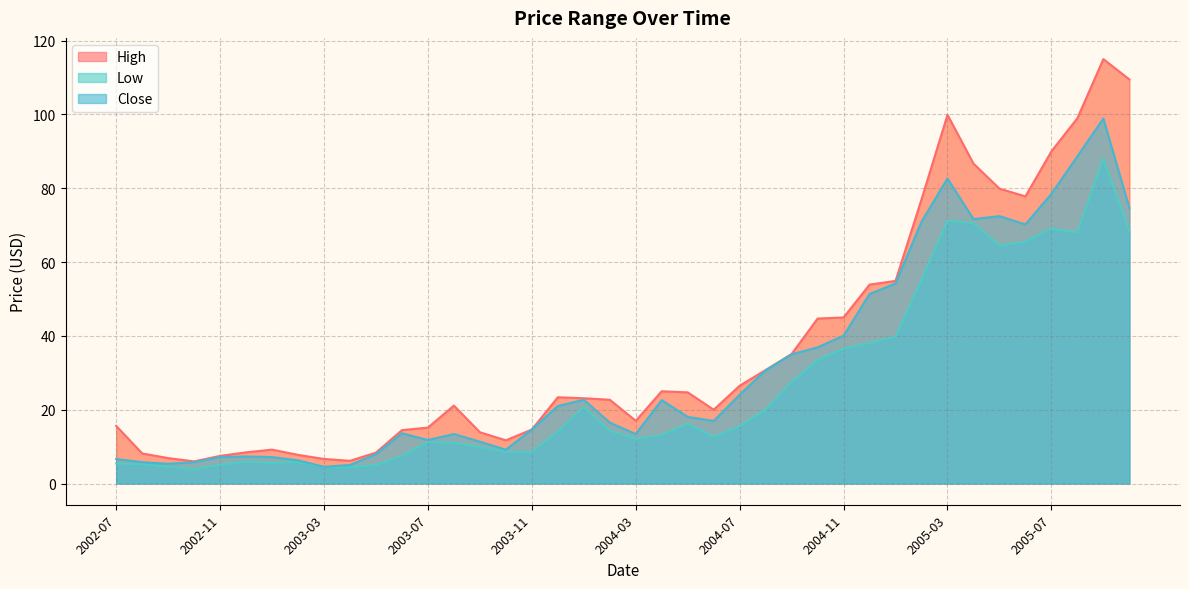

Is it true that Close equals 7.9 at 2003-05?

True